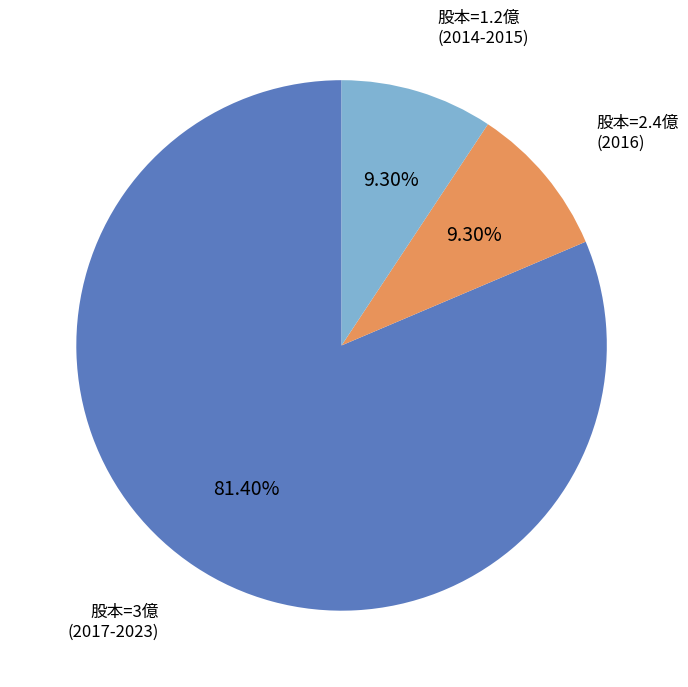

Does any single category account for the majority?

Yes